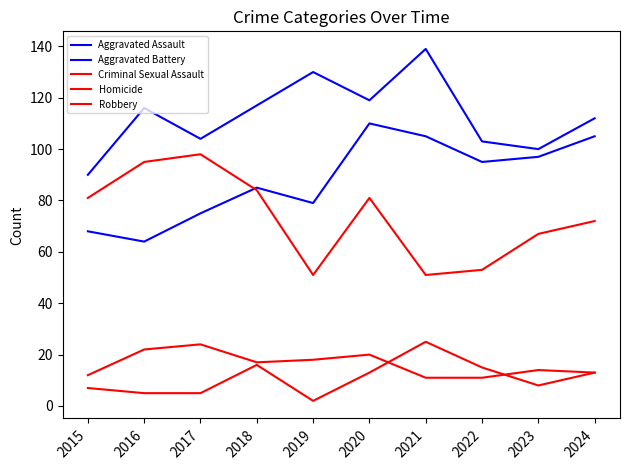

What is the minimum value shown in the chart?

2